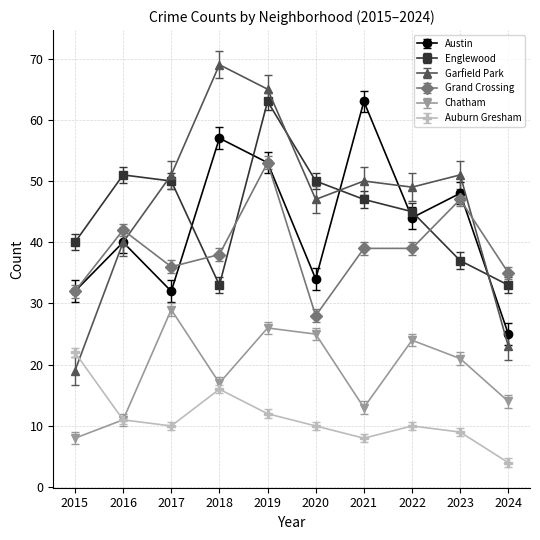

Which series has the widest spread of values?

Garfield Park